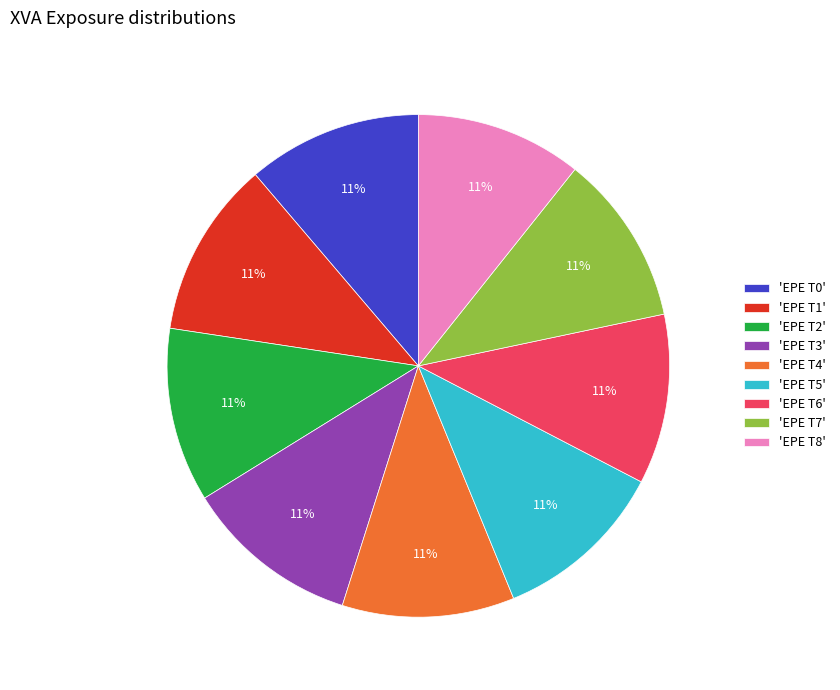

What is the ratio of the value at 'EPE T8' to the value at 'EPE T2'?

1.0